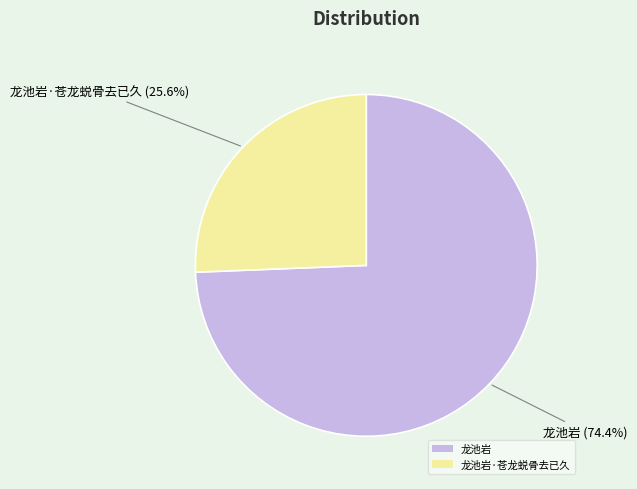

True or false: 龙池岩 accounts for 88% of the total.

False